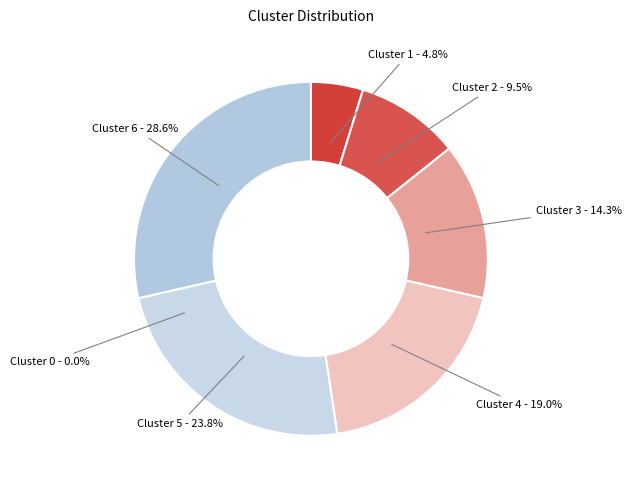

How many slices are in this pie chart?

7